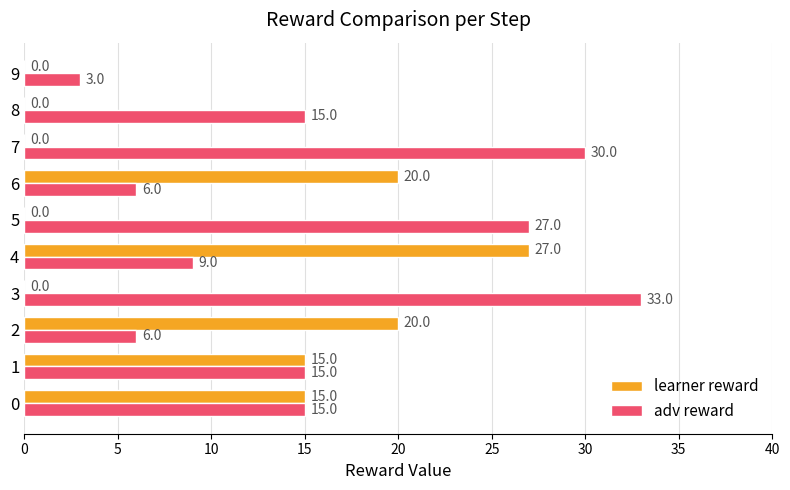

Between 1 and 2, which series saw the biggest shift?

adv reward